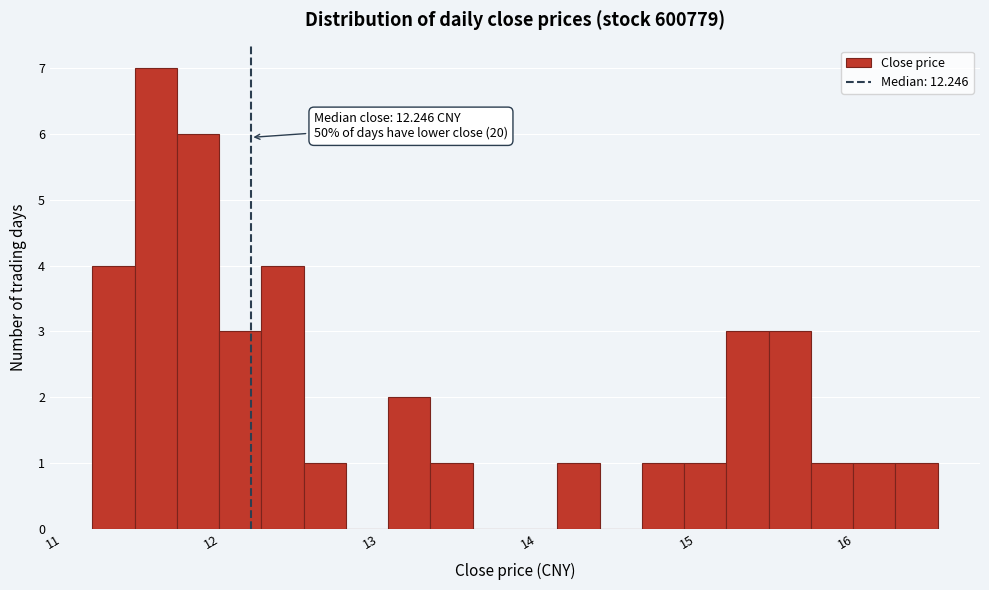

Read against the x-axis, roughly where is the centre of the tallest bar?

11.6